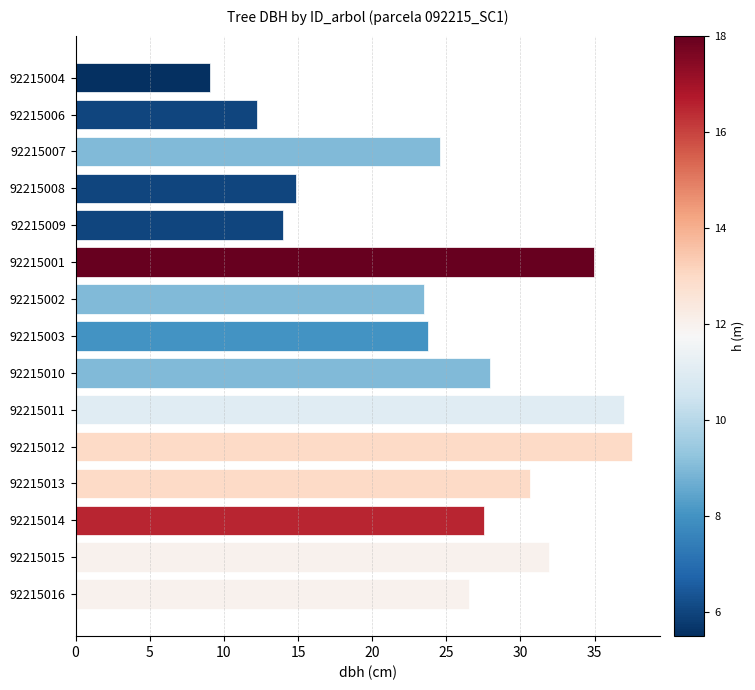

Read the value at 92215011.

37.0